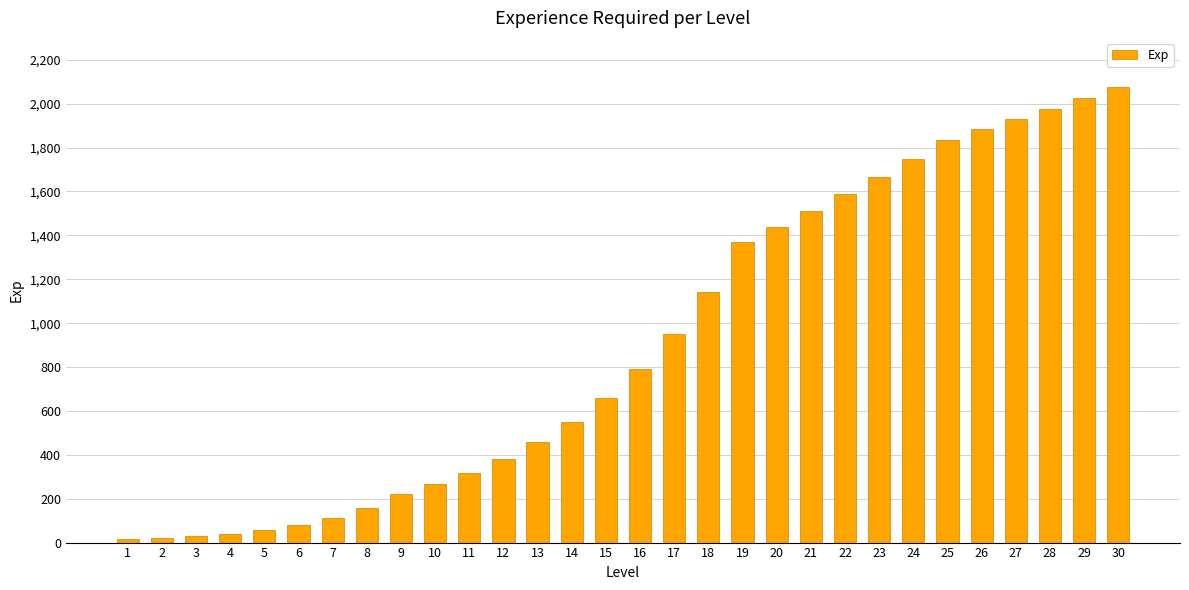

What is the minimum value shown in the chart?

15.0